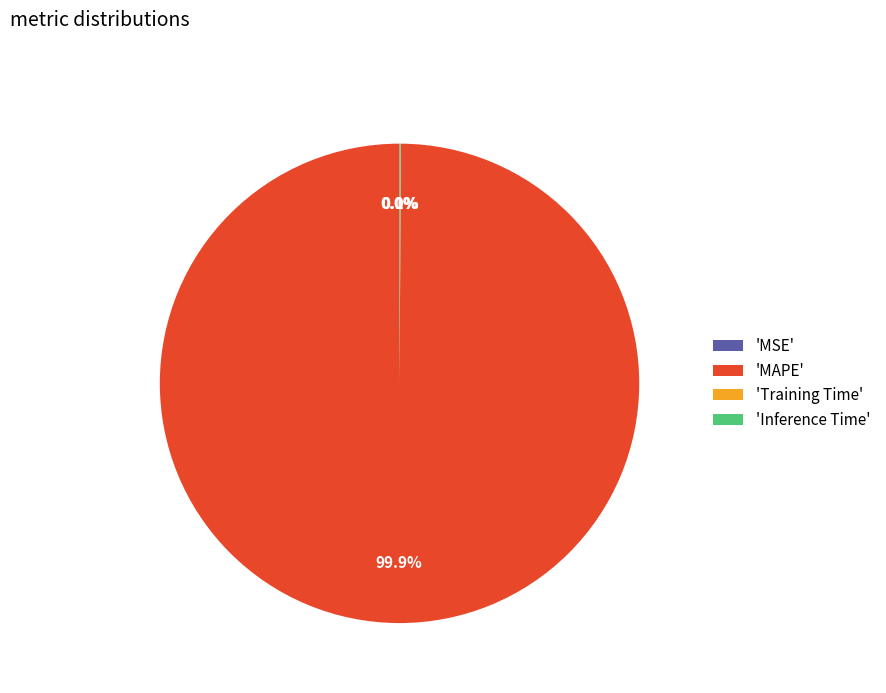

What is the largest slice in the pie chart?

'MAPE'